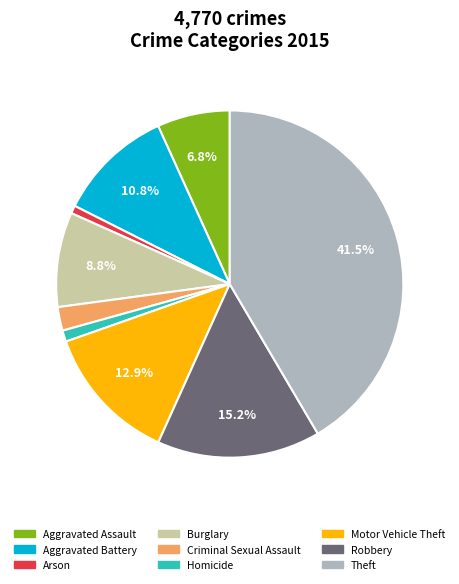

To the nearest percent, what is the combined percentage of Homicide and Robbery?

16%